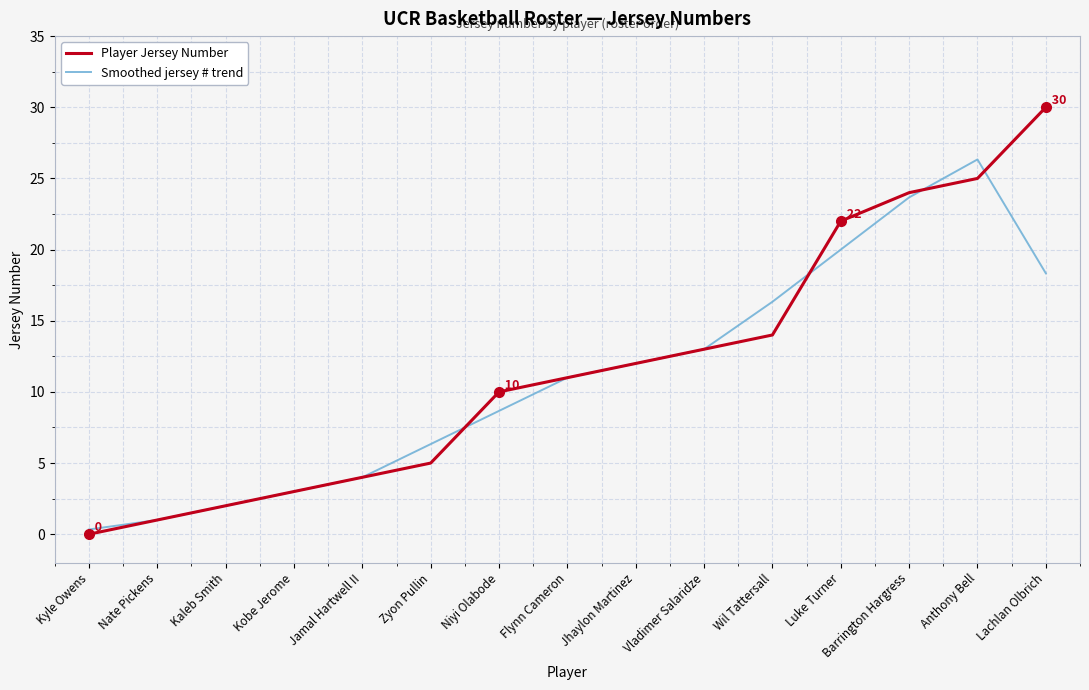

Where is Player Jersey Number nearest to the value 15?

Wil Tattersall